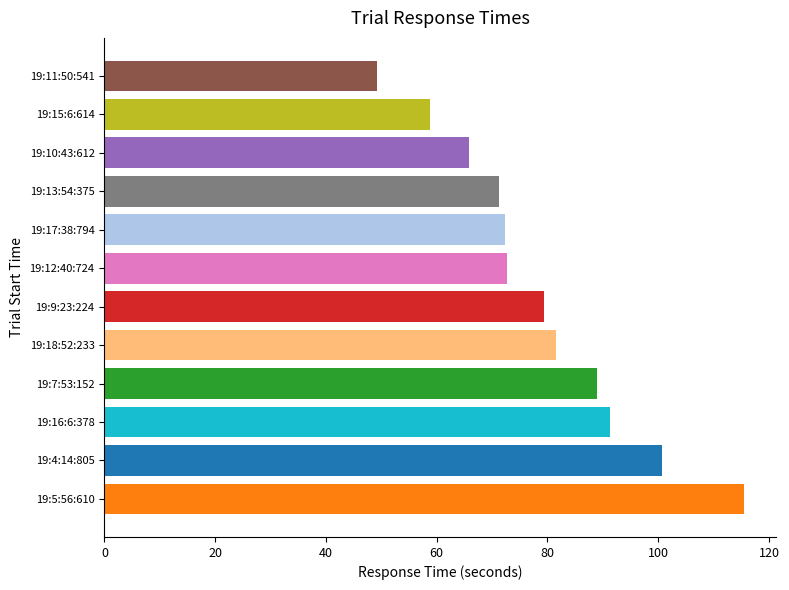

What is the change in value from 19:7:53:152 to 19:9:23:224?

-9.7